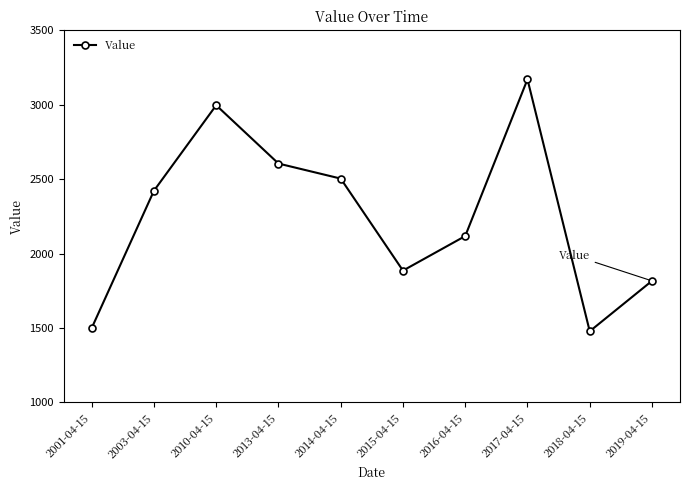

What is the sum of all values?

22494.5